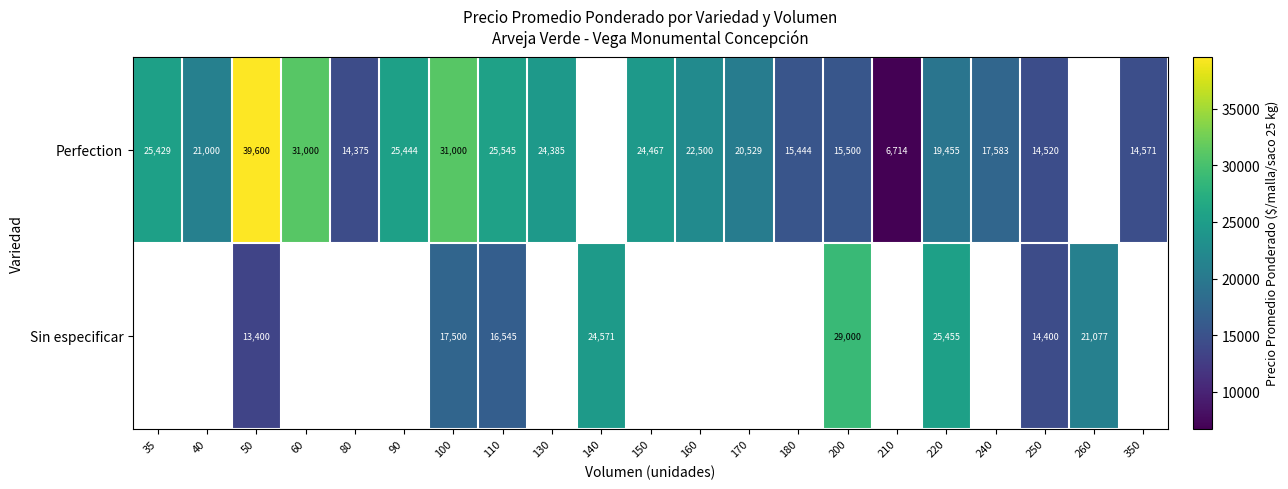

Is the value of Perfection at 60 greater than the value of Sin especificar at 140?

Yes